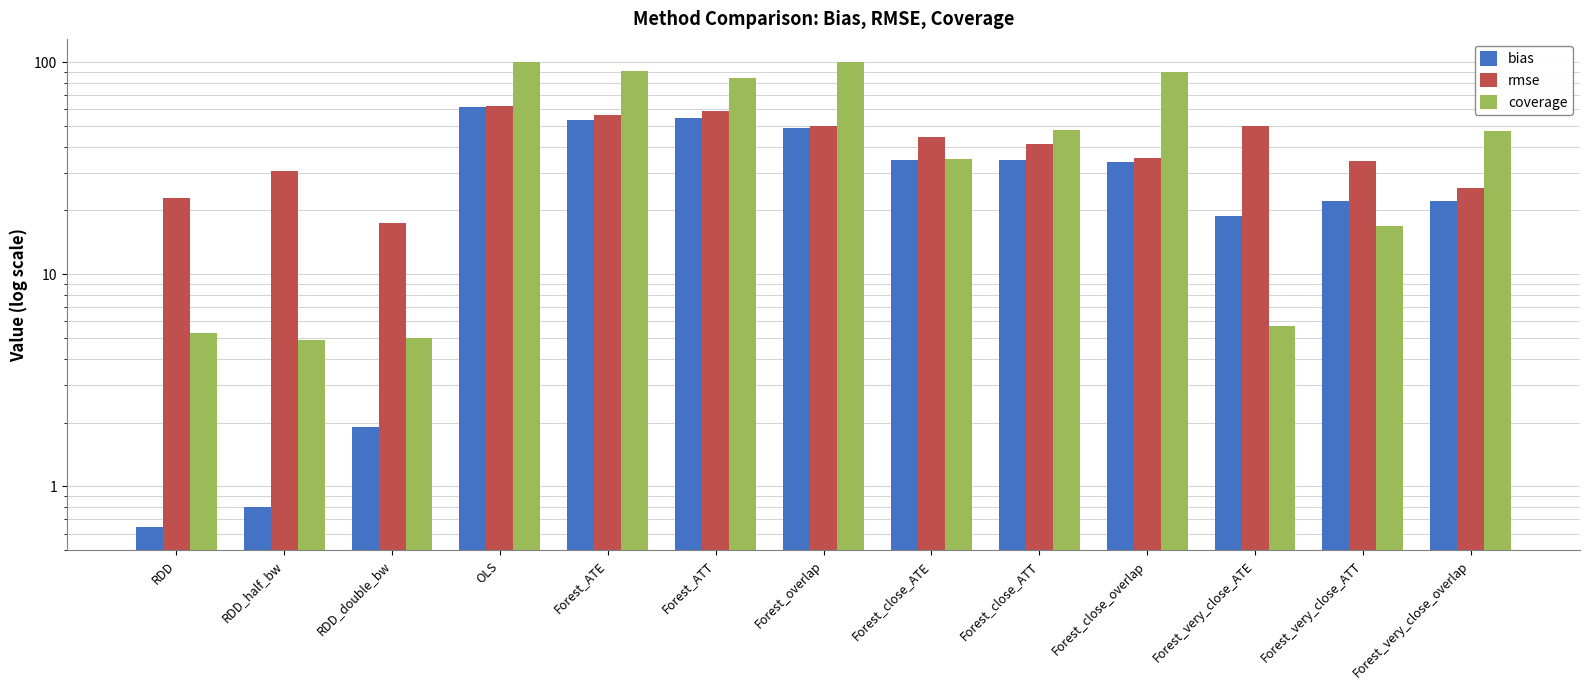

Reading left to right, transcribe all the data shown in this chart.

bias: 0.6	0.8	1.9	61.5	53.4	54.7	49.1	34.6	34.7	33.7	18.8	22.2	22.2
rmse: 23.0	30.7	17.5	62.4	56.4	58.6	49.9	44.6	41.1	35.4	50.0	34.1	25.5
coverage: 5.3	4.9	5.0	100.0	90.7	84.4	100.0	34.9	48.0	90.1	5.7	16.9	47.3